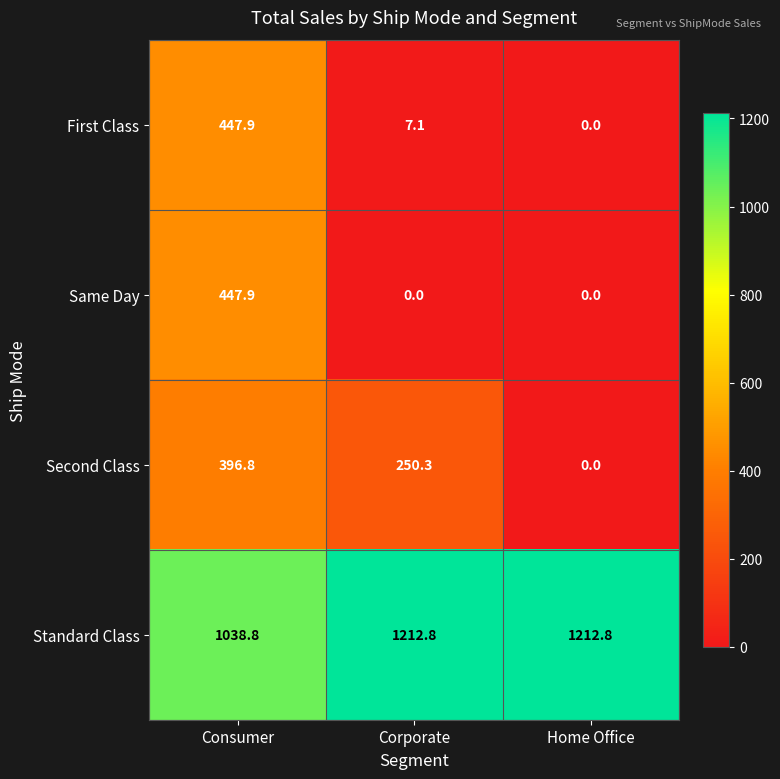

The value of Second Class at Consumer is 178.9. True or false?

False